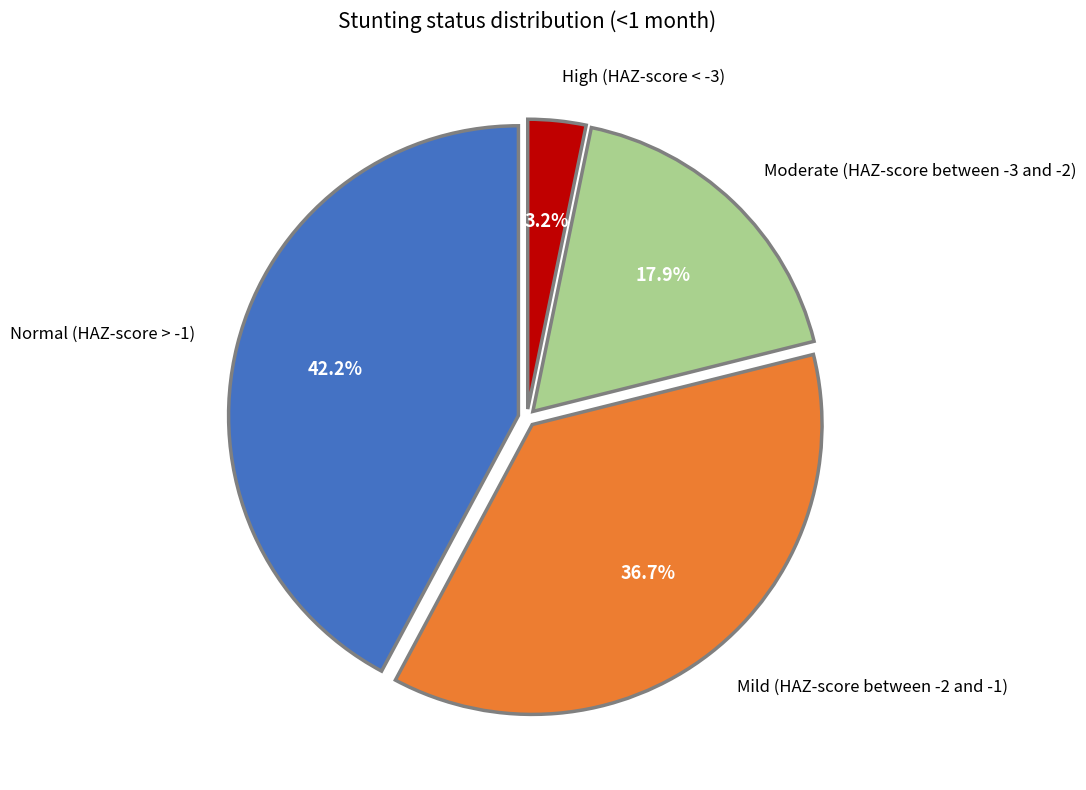

True or false: Normal (HAZ-score > -1) accounts for 34% of the total.

False